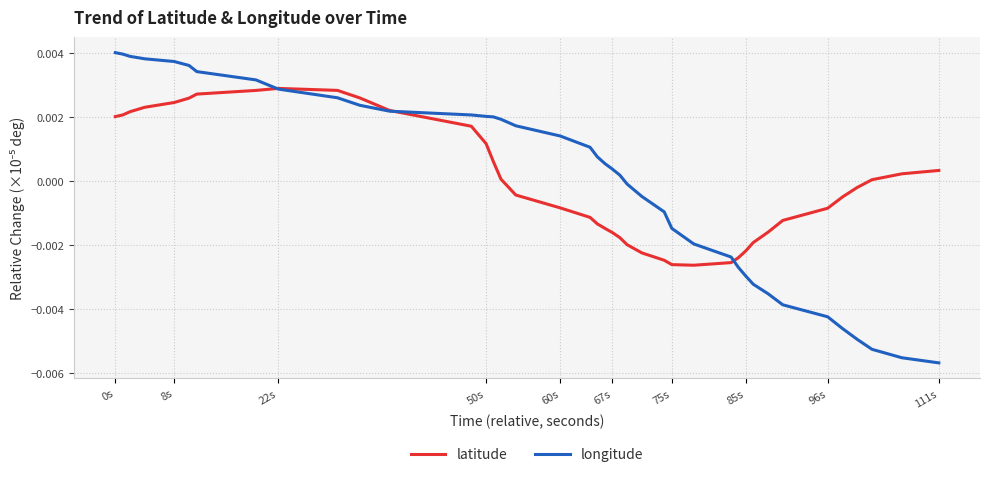

Rank the series by their maximum value, from lowest to highest.

latitude, longitude